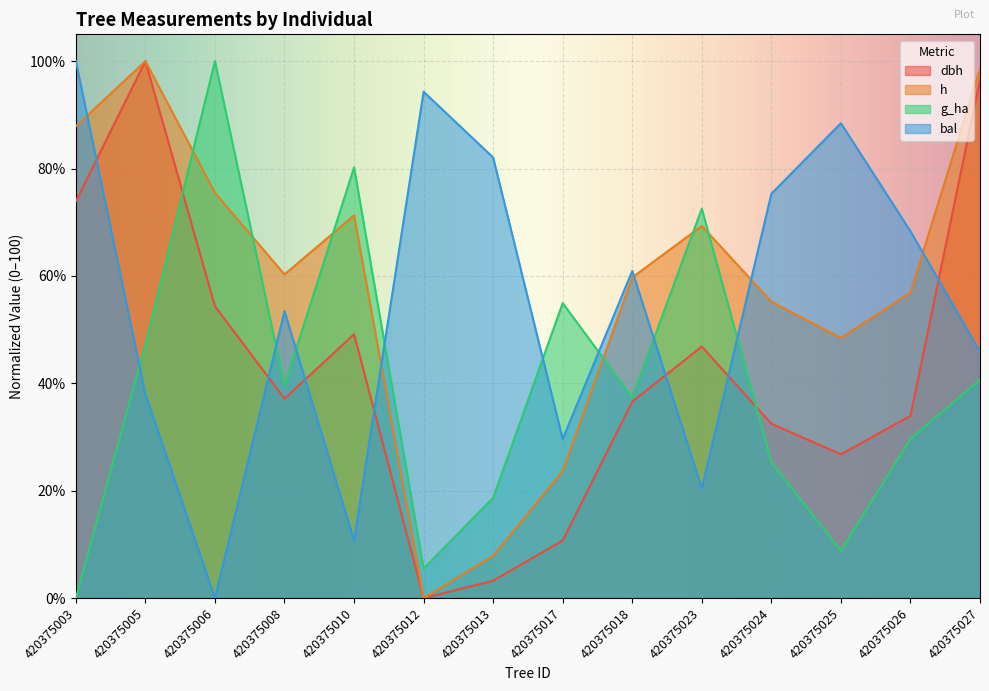

After their last crossing, which series has the higher values: dbh or bal_intrasp?

dbh